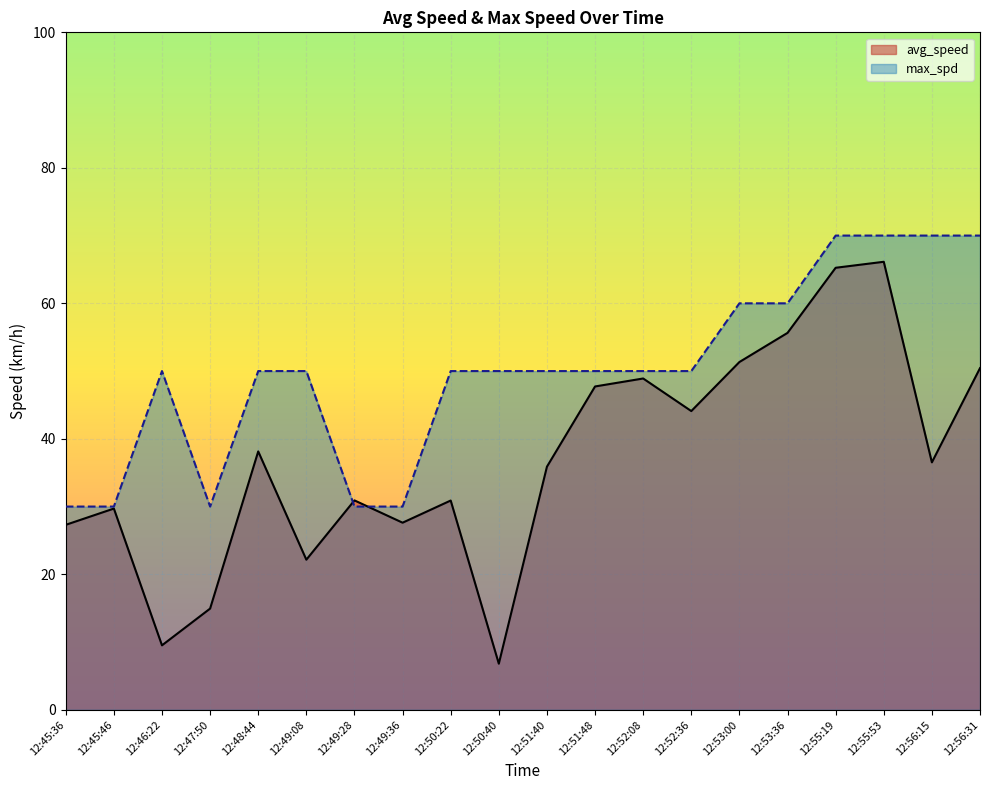

How many distinct data groups are displayed?

2